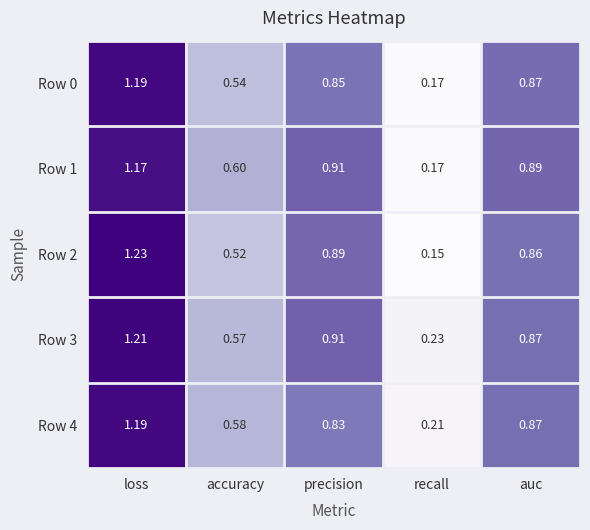

Which category has the lowest value across all series?

recall